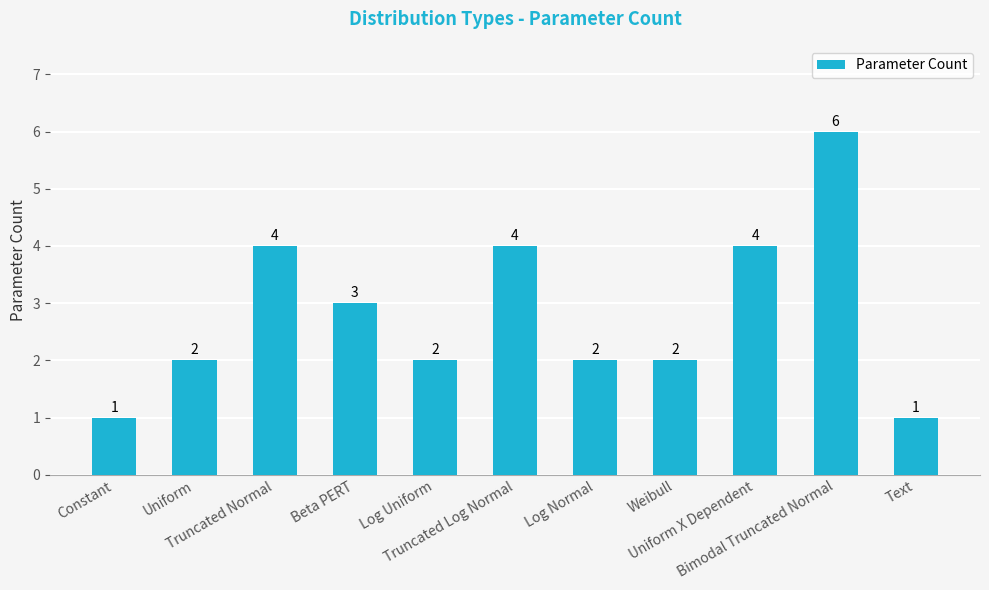

Where is the data nearest to the value 3?

Beta PERT